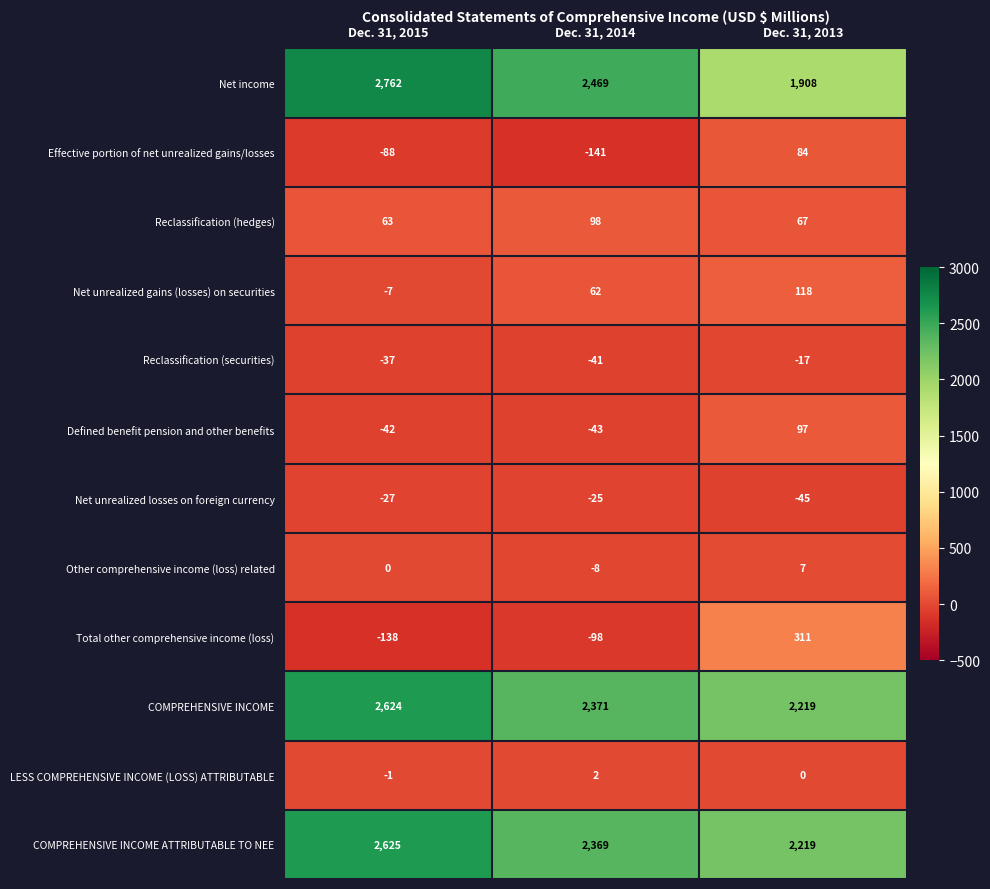

List the series in order of their peak value, highest first.

Net income, COMPREHENSIVE INCOME ATTRIBUTABLE TO NEE, COMPREHENSIVE INCOME, Total other comprehensive income (loss), Net unrealized gains (losses) on securities, Reclassification (hedges), Defined benefit pension and other benefits, Effective portion of net unrealized gains/losses, Other comprehensive income (loss) related, LESS COMPREHENSIVE INCOME (LOSS) ATTRIBUTABLE, Reclassification (securities), Net unrealized losses on foreign currency